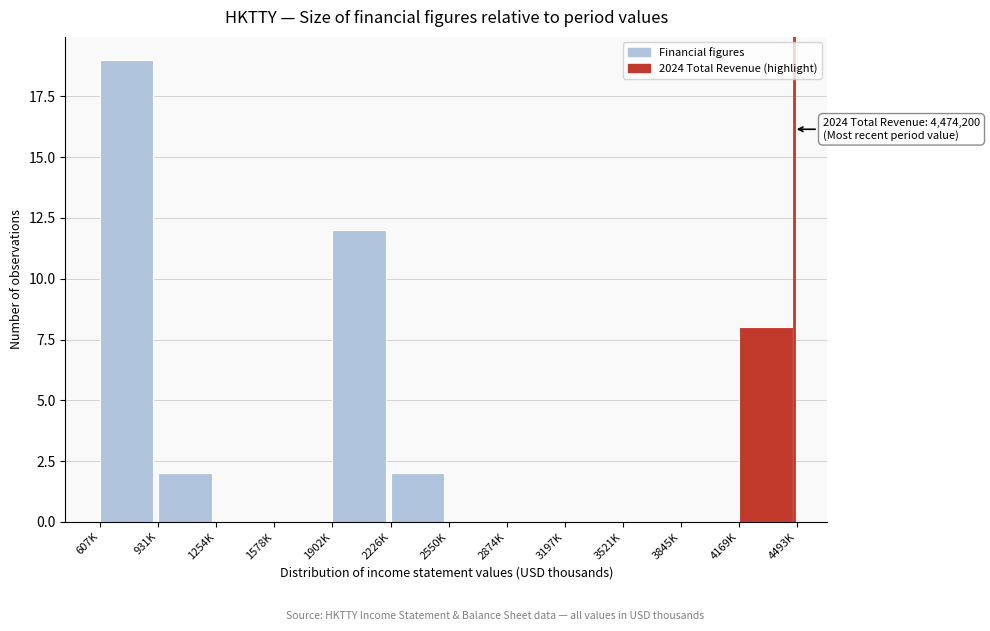

Reading left to right, what are all the values shown in this chart?

607K=19	931K=2	1254K=0	1578K=0	1902K=12	2226K=2	2550K=0	2874K=0	3197K=0	3521K=0	3845K=0	4169K=8